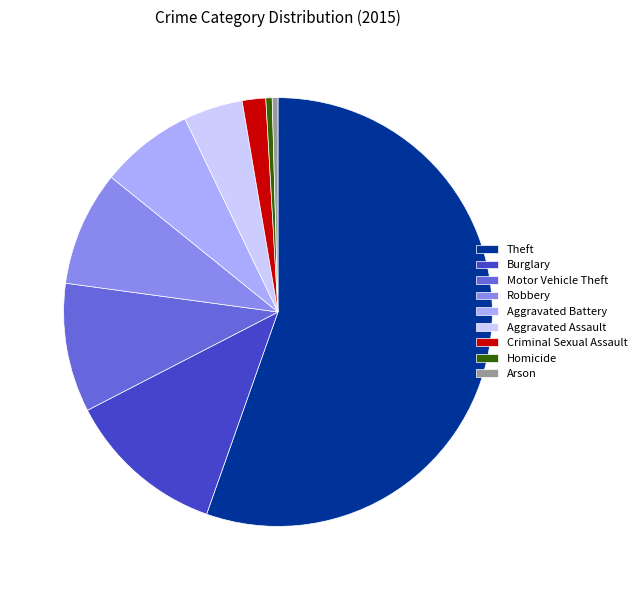

Between Aggravated Assault and Motor Vehicle Theft, which is larger?

Motor Vehicle Theft